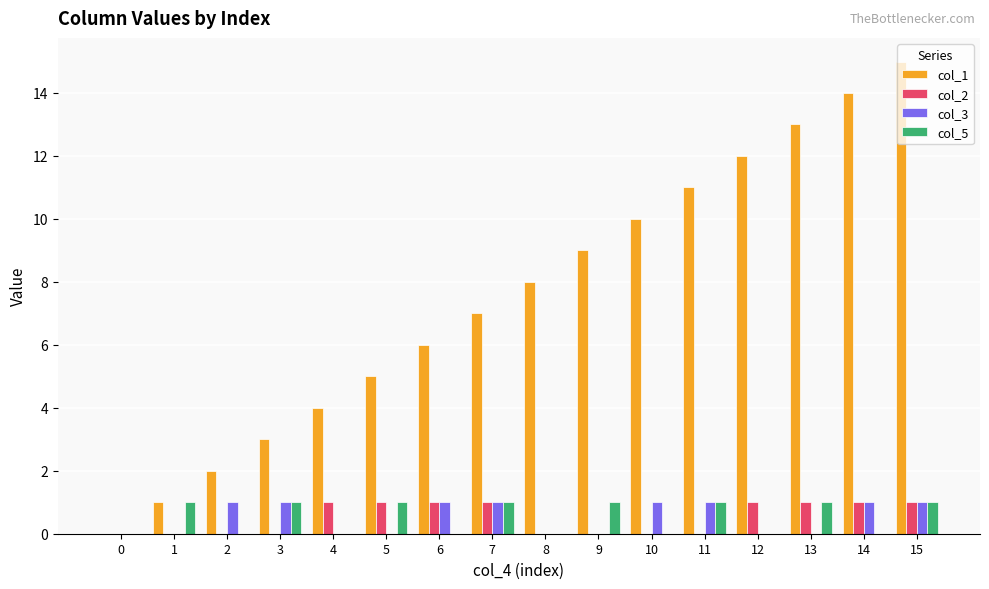

Is it true that col_1 equals 10 at 10?

True